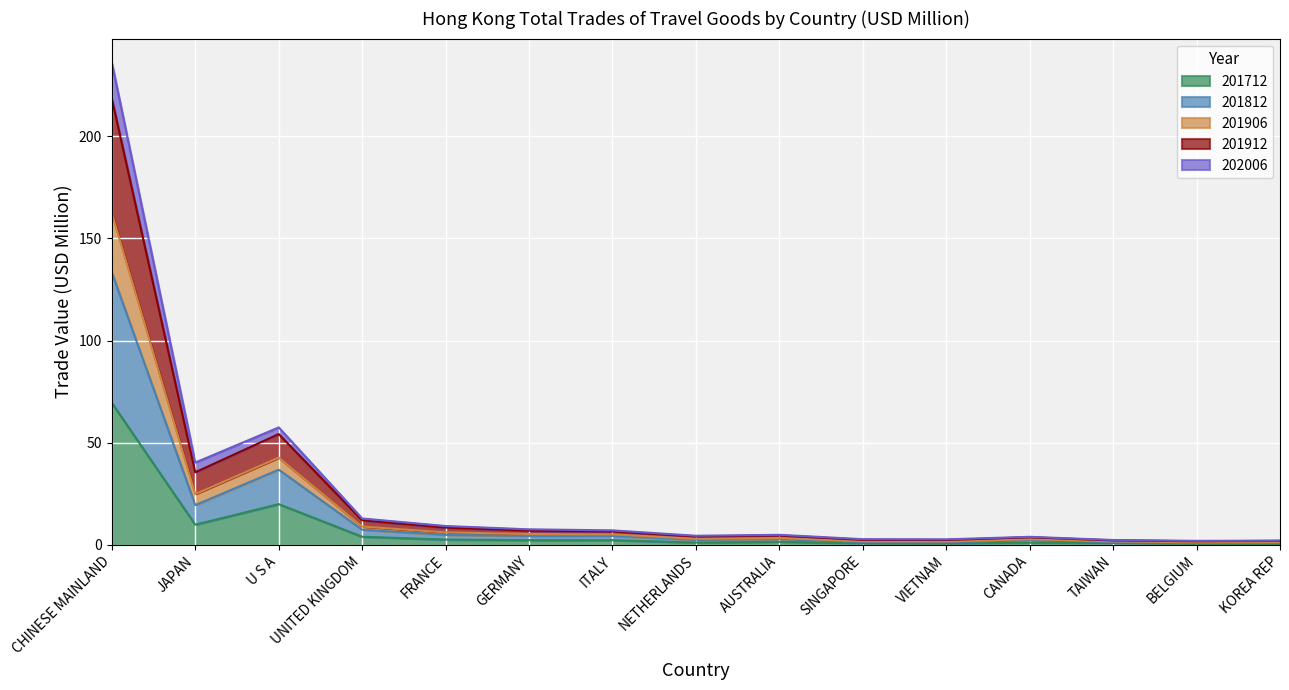

At which label does 201812 reach its peak?

CHINESE MAINLAND